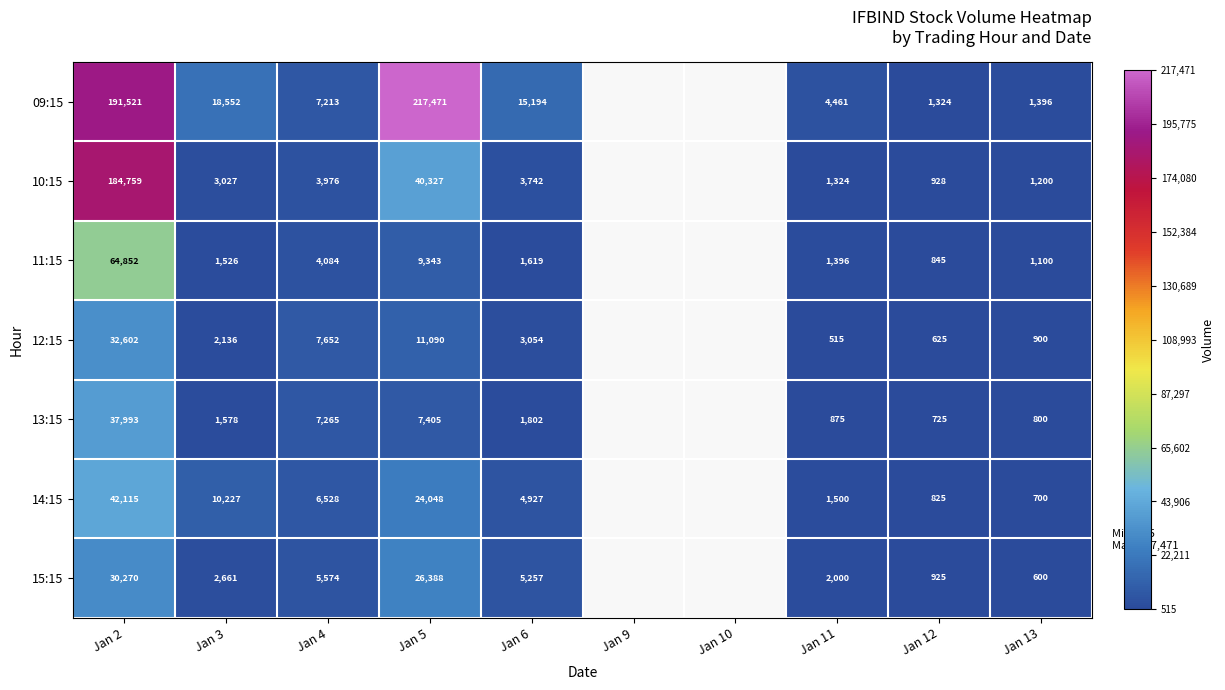

Rank the series at Jan 13 from highest to lowest value.

09:15, 10:15, 11:15, 12:15, 13:15, 14:15, 15:15